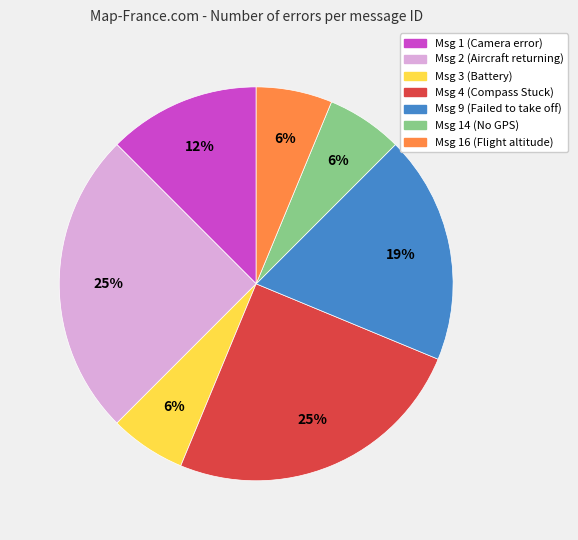

Does any single category account for the majority?

No